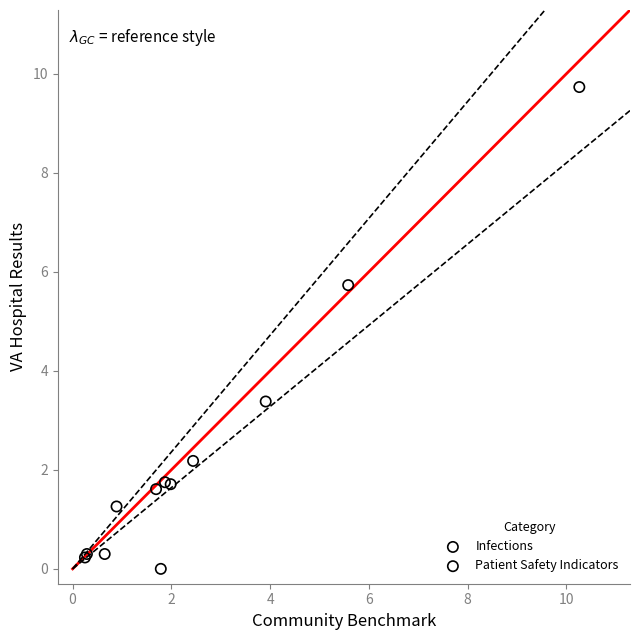

What are all the series names shown in the legend?

Infections, Patient Safety Indicators